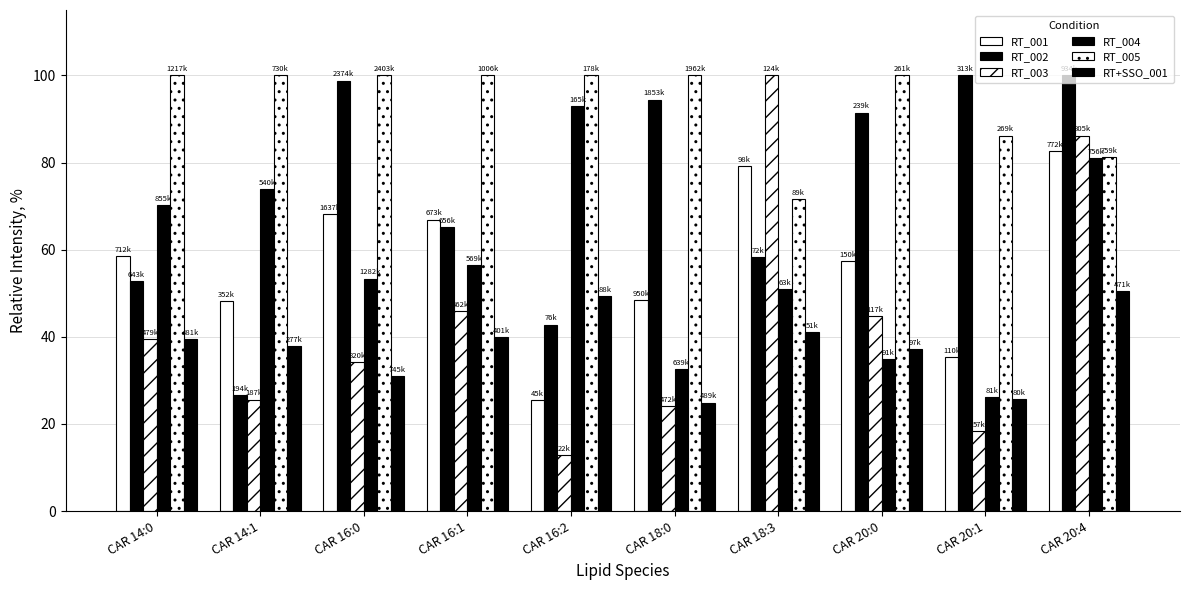

Between CAR 20:0 and CAR 20:1, which series saw the biggest shift?

RT_003